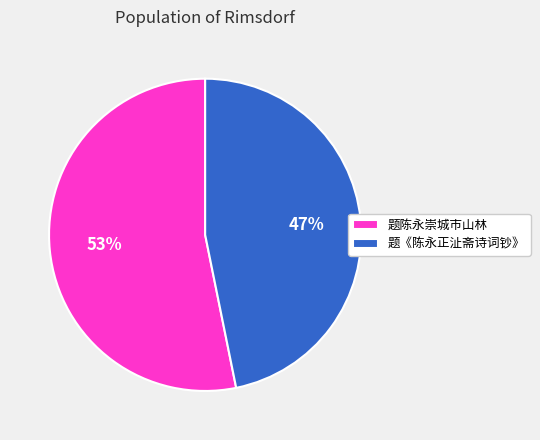

Do 题《陈永正沚斋诗词钞》 and 题陈永崇城市山林 together represent more than half of the pie?

Yes